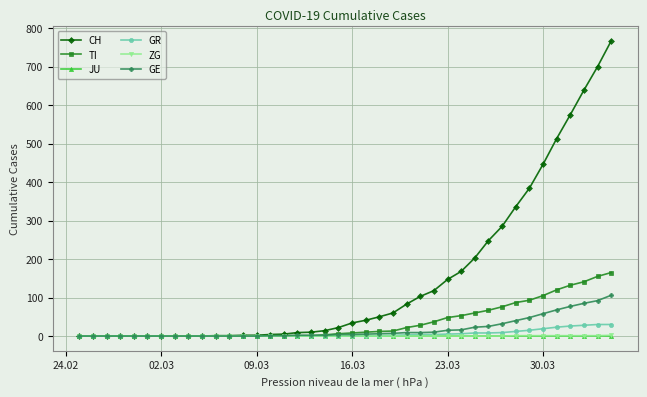

Which series has the largest total across all categories?

CH